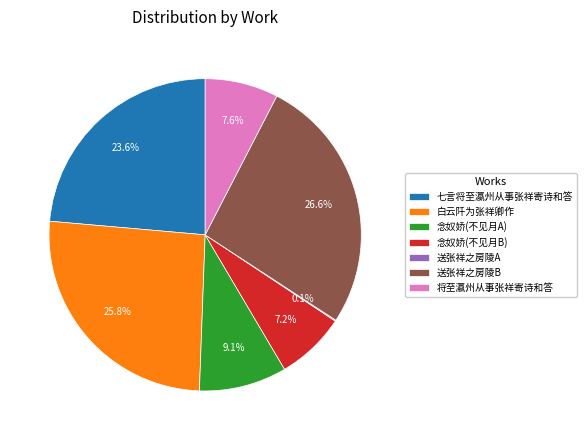

True or false: 将至瀛州从事张祥寄诗和答 accounts for 22% of the total.

False